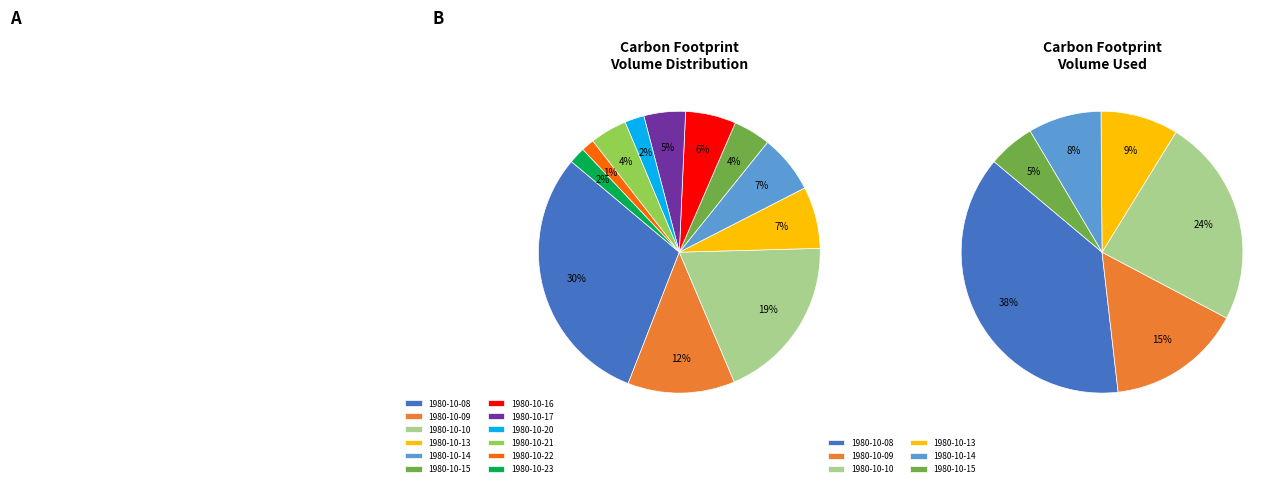

What portion of the pie excludes 1980-10-15?

95.7%